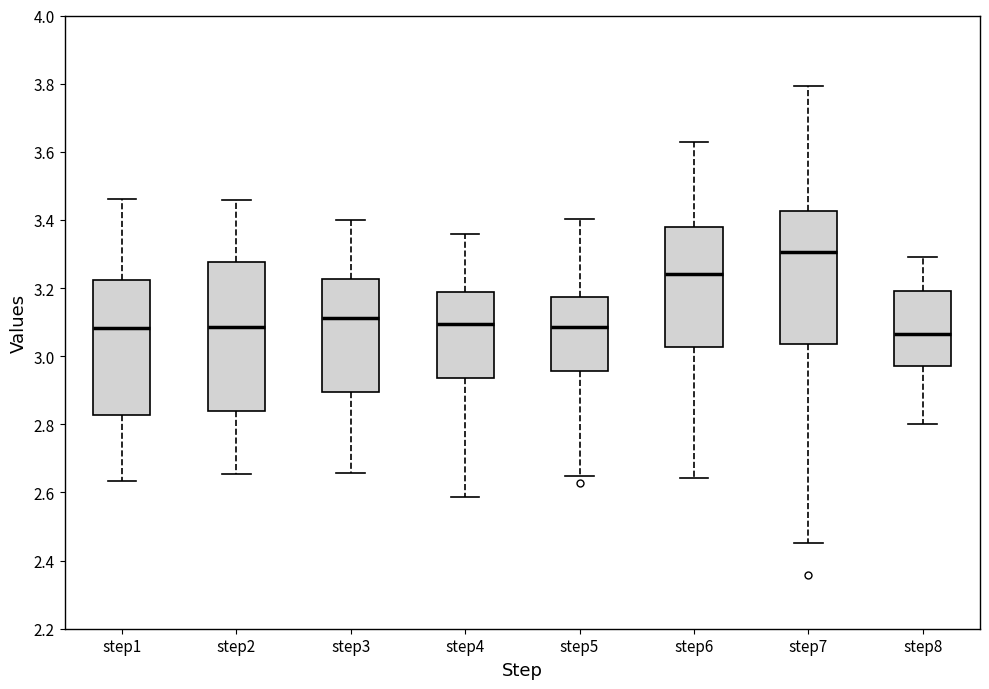

Which box is the tallest, from its lower edge to its upper edge?

step2